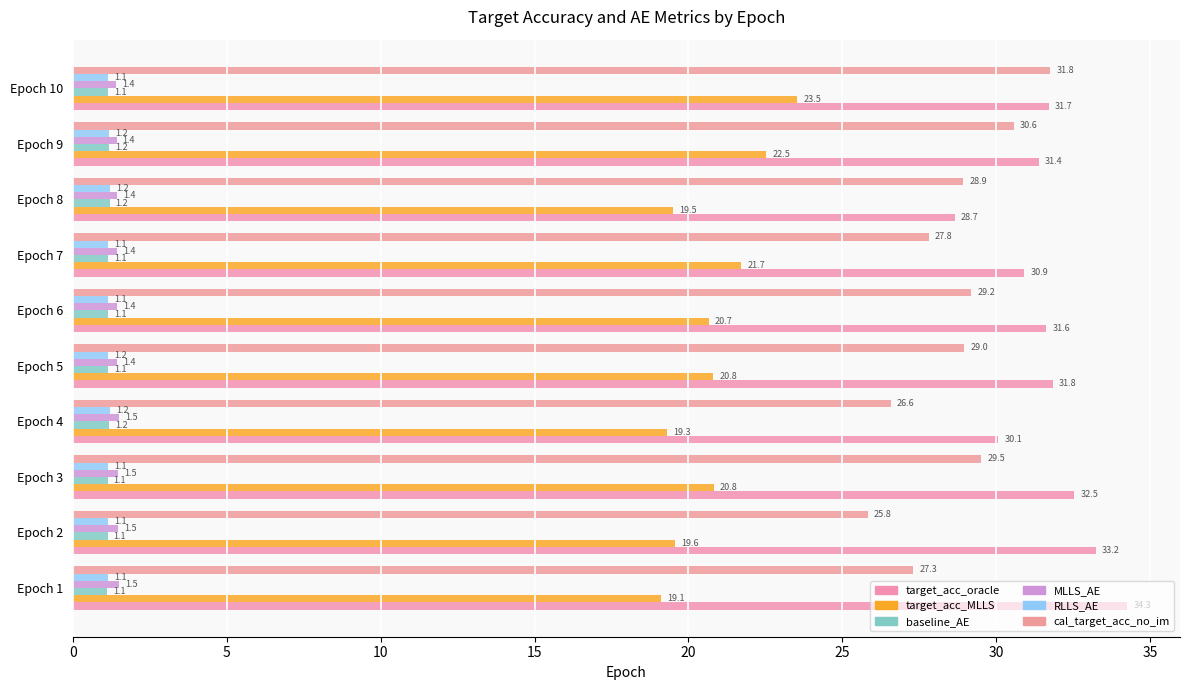

How many data points does each series have?

10